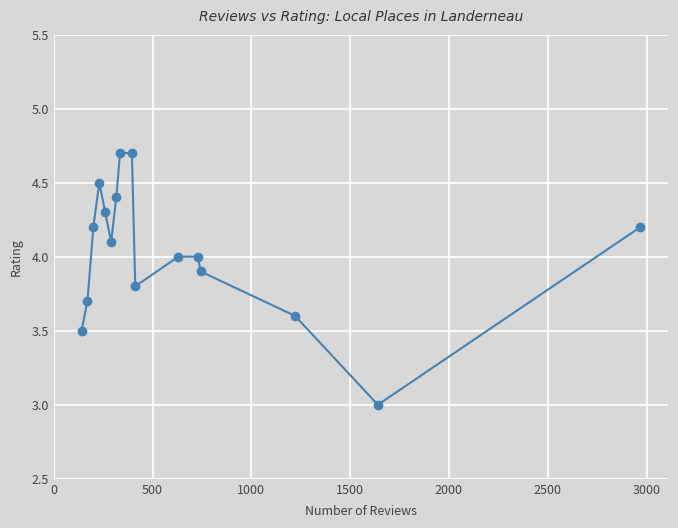

What is the smallest value displayed?

3.0